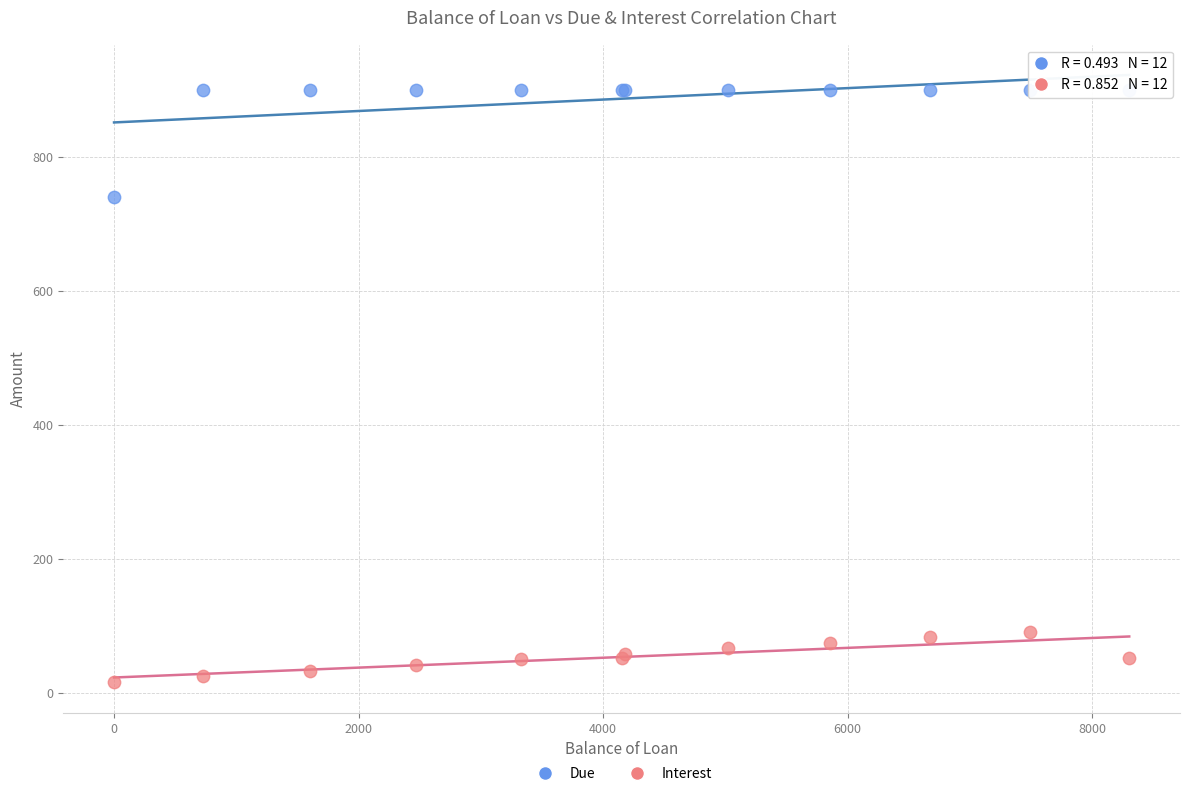

Across all series, what Y value is closest to 457?

740.7